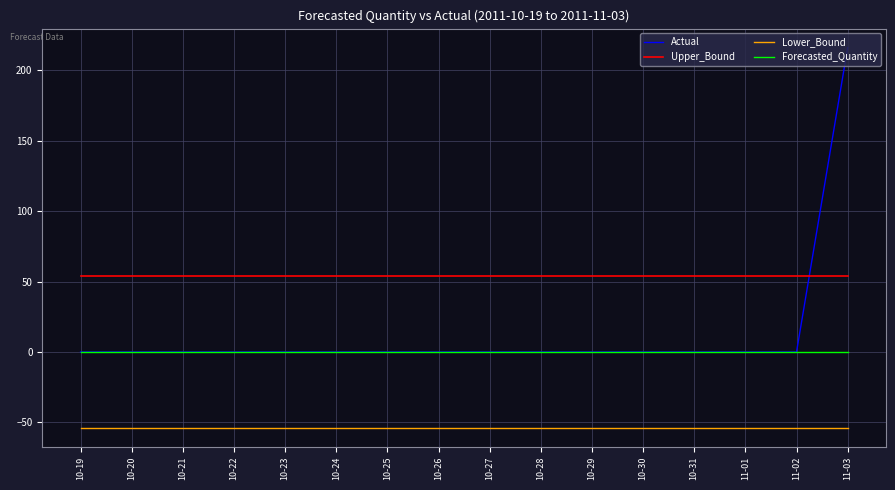

Is the value of Upper_Bound at 10-29 greater than the value of Forecasted_Quantity at 10-28?

Yes